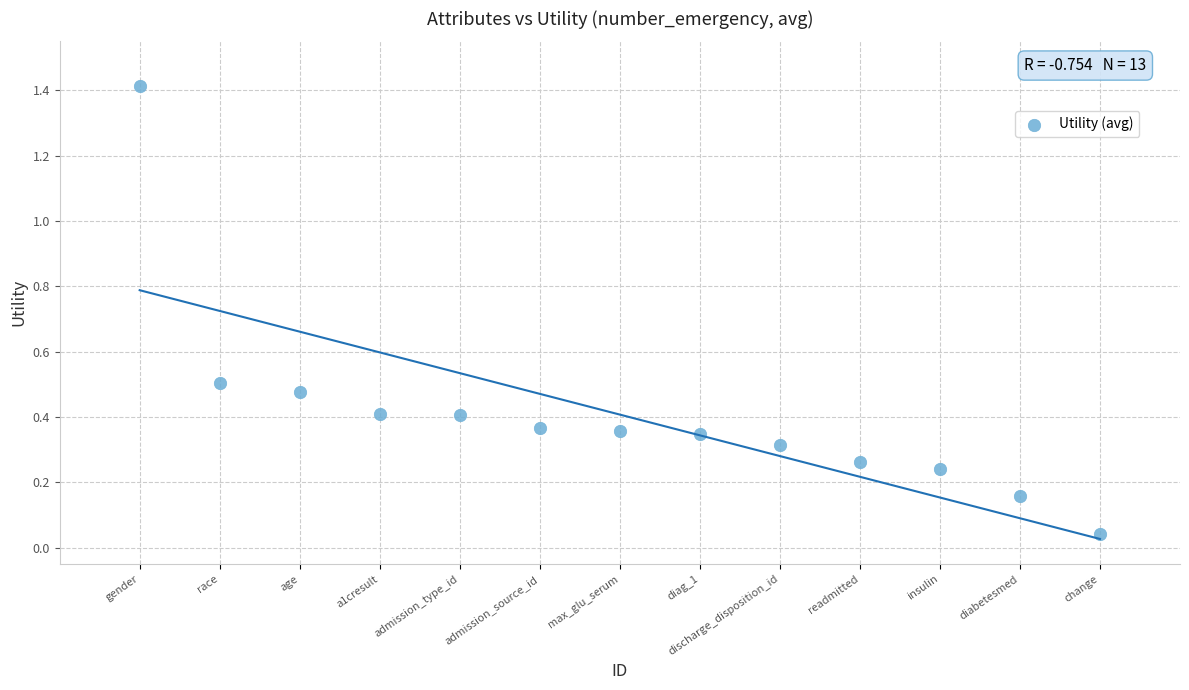

What is the range of Y values (max minus min)?

1.4